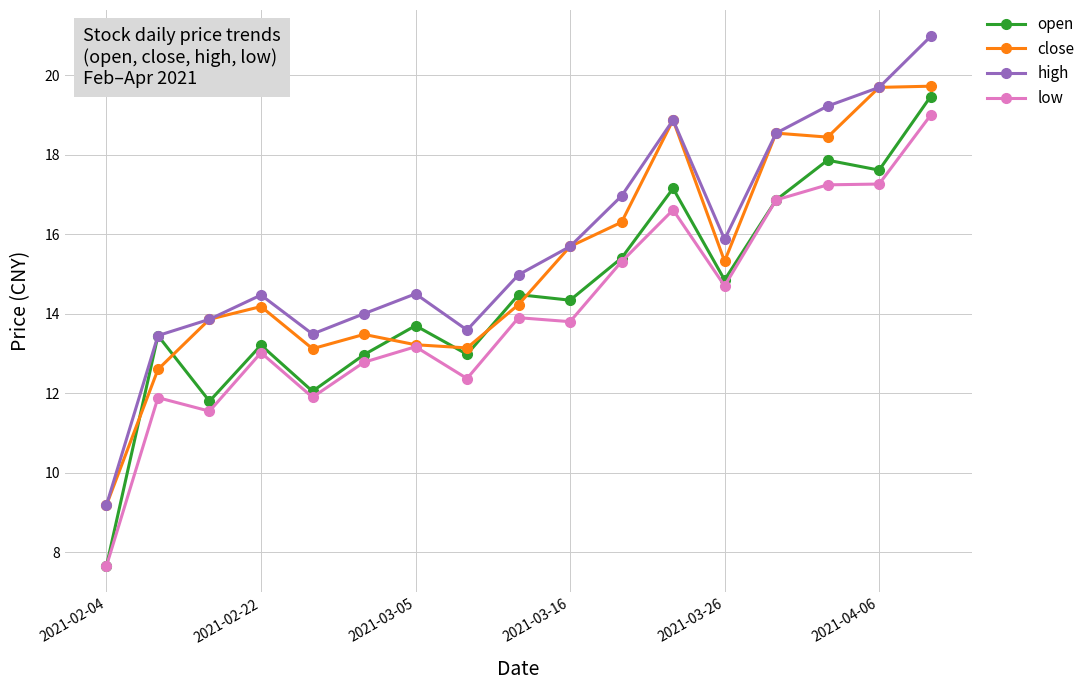

What is the value of the close point at the 7th from the left?

13.2